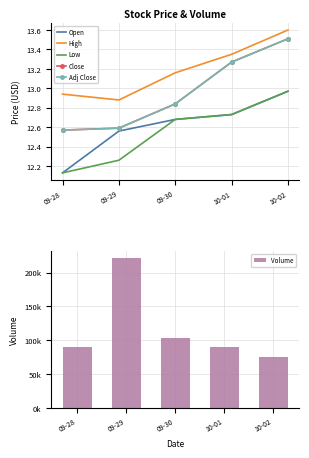

How many series are shown in this chart?

6